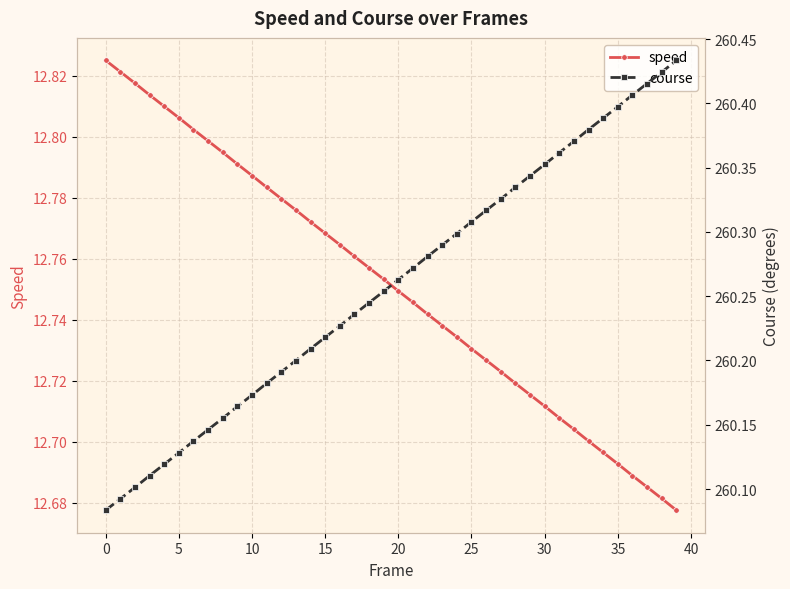

Count the speed values in the range 12 to 13.

40